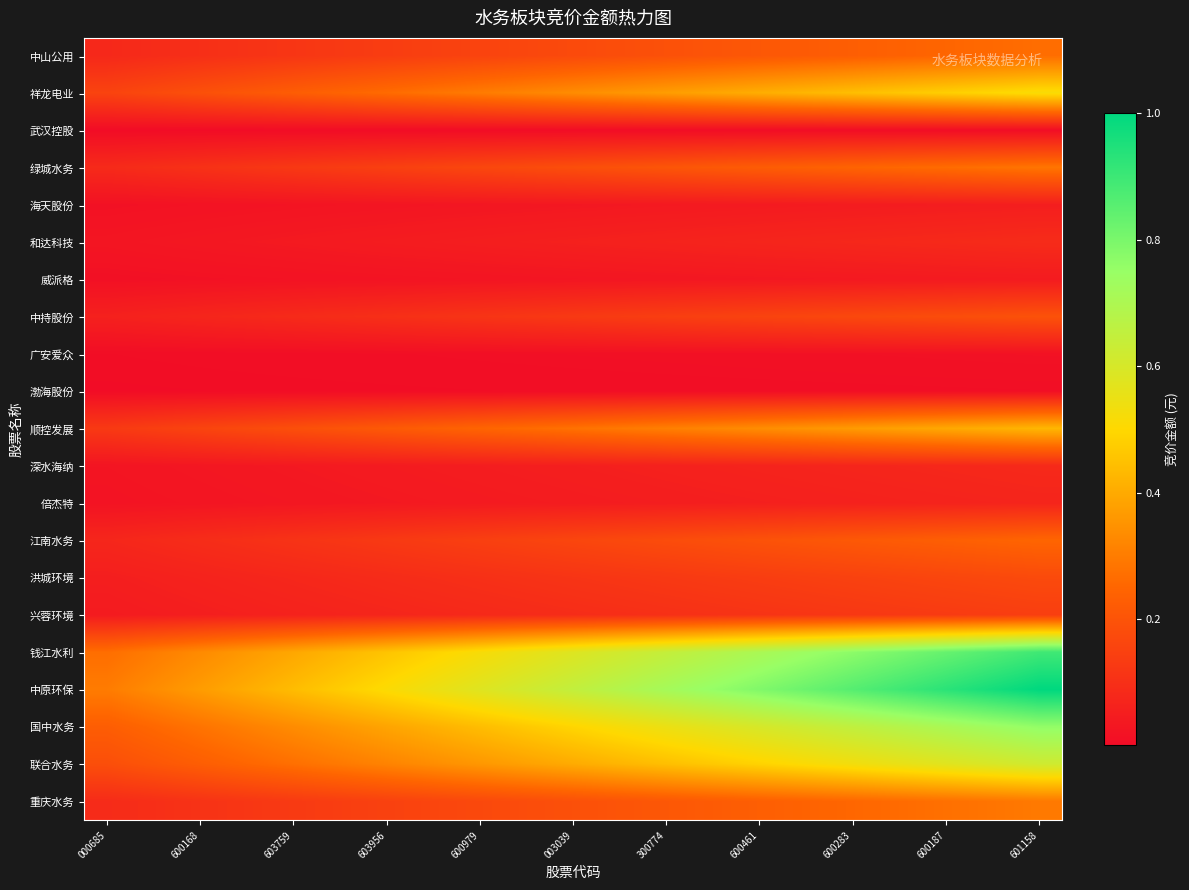

Reading left to right, list all the values displayed in this chart.

中山公用: 0.1	0.1	0.1	0.1	0.1	0.1	0.1	0.1	0.2	0.2	0.2	0.2	0.2	0.2	0.2	0.2	0.2	0.2	0.2	0.3	0.3
祥龙电业: 0.2	0.2	0.2	0.2	0.2	0.2	0.3	0.3	0.3	0.3	0.3	0.4	0.4	0.4	0.4	0.4	0.4	0.5	0.5	0.5	0.5
武汉控股: 0.0	0.0	0.0	0.0	0.0	0.0	0.0	0.0	0.0	0.0	0.0	0.0	0.0	0.0	0.0	0.0	0.0	0.0	0.0	0.0	0.0
绿城水务: 0.1	0.1	0.1	0.1	0.1	0.1	0.1	0.2	0.2	0.2	0.2	0.2	0.2	0.2	0.2	0.2	0.2	0.3	0.3	0.3	0.3
海天股份: 0.0	0.0	0.0	0.0	0.0	0.0	0.0	0.0	0.0	0.0	0.0	0.0	0.0	0.0	0.0	0.0	0.0	0.0	0.0	0.1	0.1
和达科技: 0.0	0.0	0.0	0.0	0.0	0.0	0.0	0.0	0.1	0.1	0.1	0.1	0.1	0.1	0.1	0.1	0.1	0.1	0.1	0.1	0.1
威派格: 0.0	0.0	0.0	0.0	0.0	0.0	0.0	0.0	0.0	0.0	0.0	0.0	0.0	0.0	0.0	0.0	0.0	0.0	0.0	0.0	0.0
中持股份: 0.1	0.1	0.1	0.1	0.1	0.1	0.1	0.1	0.1	0.1	0.1	0.1	0.1	0.1	0.2	0.2	0.2	0.2	0.2	0.2	0.2
广安爱众: 0.0	0.0	0.0	0.0	0.0	0.0	0.0	0.0	0.0	0.0	0.0	0.0	0.0	0.0	0.0	0.0	0.0	0.0	0.0	0.0	0.0
渤海股份: 0.0	0.0	0.0	0.0	0.0	0.0	0.0	0.0	0.0	0.0	0.0	0.0	0.0	0.0	0.0	0.0	0.0	0.0	0.0	0.0	0.0
顺控发展: 0.1	0.1	0.2	0.2	0.2	0.2	0.2	0.2	0.2	0.3	0.3	0.3	0.3	0.3	0.3	0.4	0.4	0.4	0.4	0.4	0.4
深水海纳: 0.0	0.0	0.0	0.0	0.0	0.0	0.0	0.0	0.0	0.1	0.1	0.1	0.1	0.1	0.1	0.1	0.1	0.1	0.1	0.1	0.1
倍杰特: 0.0	0.0	0.0	0.0	0.0	0.0	0.0	0.0	0.0	0.0	0.0	0.0	0.1	0.1	0.1	0.1	0.1	0.1	0.1	0.1	0.1
江南水务: 0.1	0.1	0.1	0.1	0.1	0.1	0.1	0.1	0.1	0.2	0.2	0.2	0.2	0.2	0.2	0.2	0.2	0.2	0.2	0.2	0.2
洪城环境: 0.1	0.1	0.1	0.1	0.1	0.1	0.1	0.1	0.1	0.1	0.1	0.1	0.1	0.1	0.1	0.1	0.1	0.2	0.2	0.2	0.2
兴蓉环境: 0.0	0.0	0.1	0.1	0.1	0.1	0.1	0.1	0.1	0.1	0.1	0.1	0.1	0.1	0.1	0.1	0.1	0.1	0.1	0.1	0.1
钱江水利: 0.3	0.3	0.3	0.4	0.4	0.4	0.5	0.5	0.5	0.6	0.6	0.6	0.6	0.7	0.7	0.7	0.8	0.8	0.8	0.9	0.9
中原环保: 0.3	0.3	0.4	0.4	0.4	0.5	0.5	0.5	0.6	0.6	0.6	0.7	0.7	0.8	0.8	0.8	0.9	0.9	0.9	1.0	1.0
国中水务: 0.2	0.3	0.3	0.3	0.3	0.4	0.4	0.4	0.4	0.5	0.5	0.5	0.5	0.6	0.6	0.6	0.7	0.7	0.7	0.7	0.8
联合水务: 0.2	0.2	0.2	0.3	0.3	0.3	0.3	0.3	0.4	0.4	0.4	0.4	0.4	0.5	0.5	0.5	0.5	0.6	0.6	0.6	0.6
重庆水务: 0.1	0.1	0.1	0.1	0.1	0.1	0.1	0.2	0.2	0.2	0.2	0.2	0.2	0.2	0.2	0.2	0.3	0.3	0.3	0.3	0.3